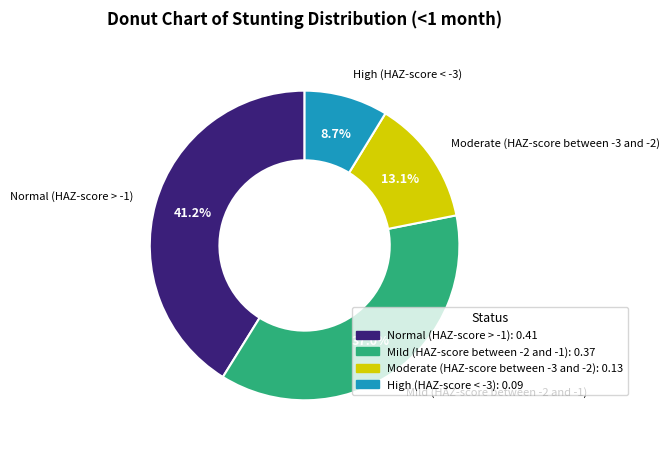

Count the number of slices in the pie.

4